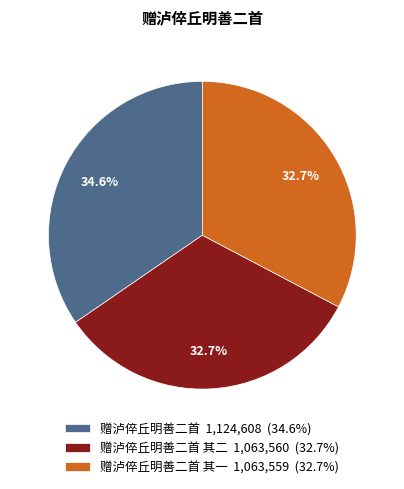

Which has a higher value, 赠泸倅丘明善二首 1,124,608 (34.6%) or 赠泸倅丘明善二首 其一 1,063,559 (32.7%)?

赠泸倅丘明善二首 1,124,608 (34.6%)